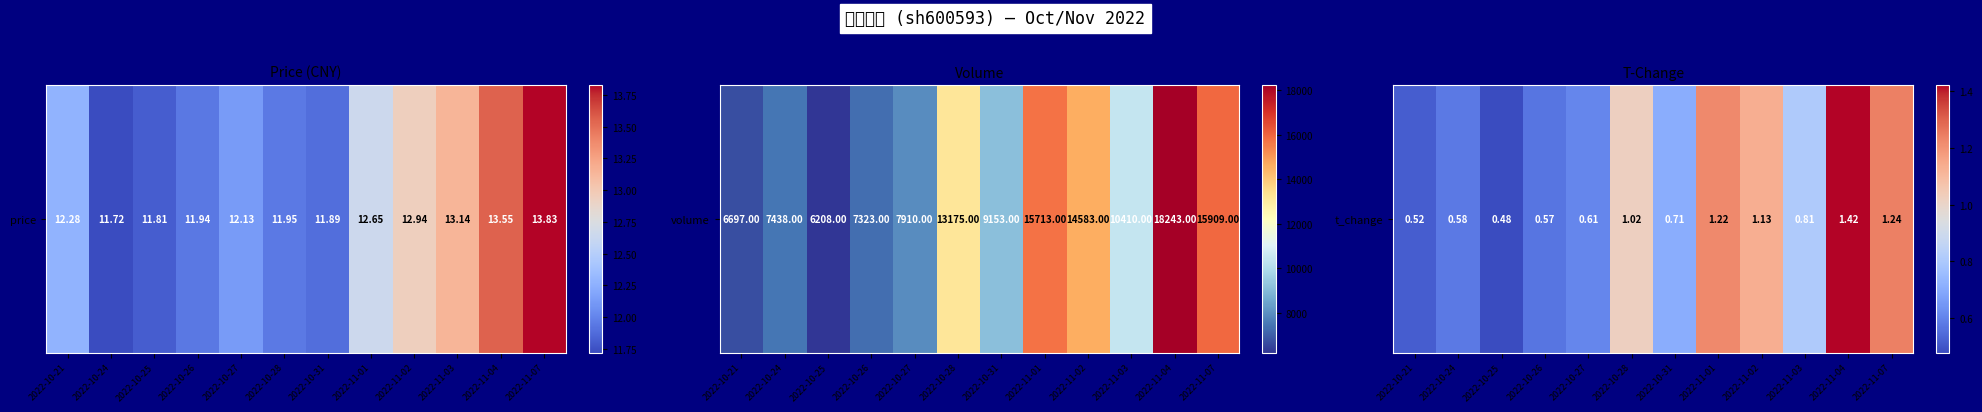

What is the minimum value shown in the chart?

0.5